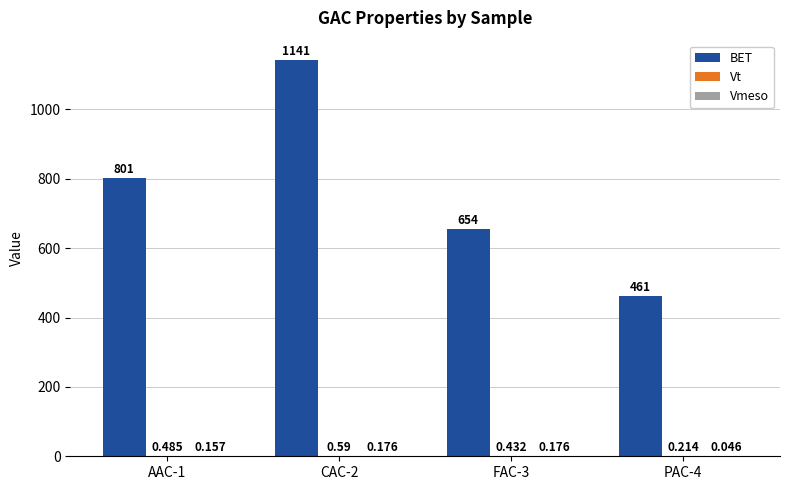

How many groups of bars are there?

4